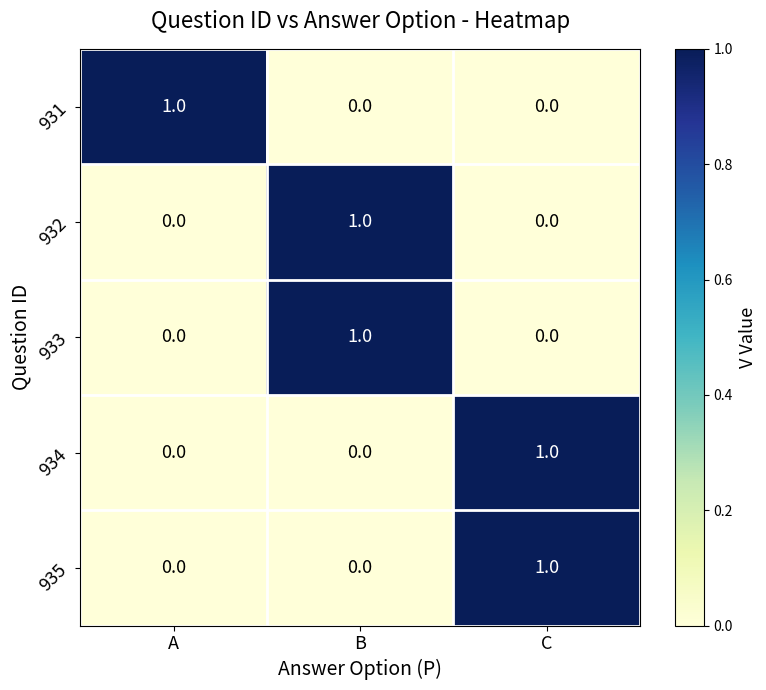

How many 935 values are between 0 and 1?

3